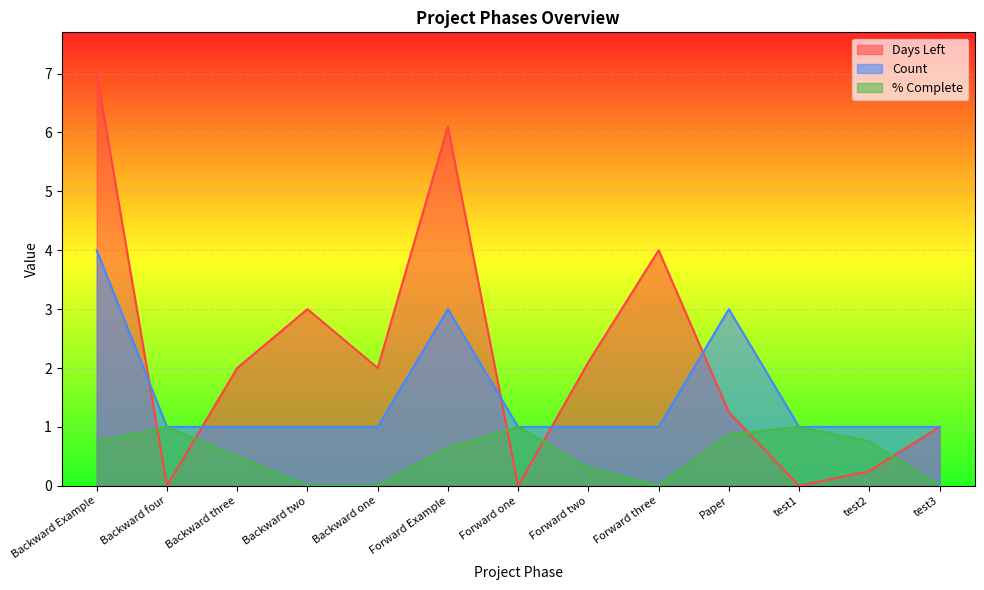

Rank the series at test3 from highest to lowest value.

Days Left, Count, % Complete